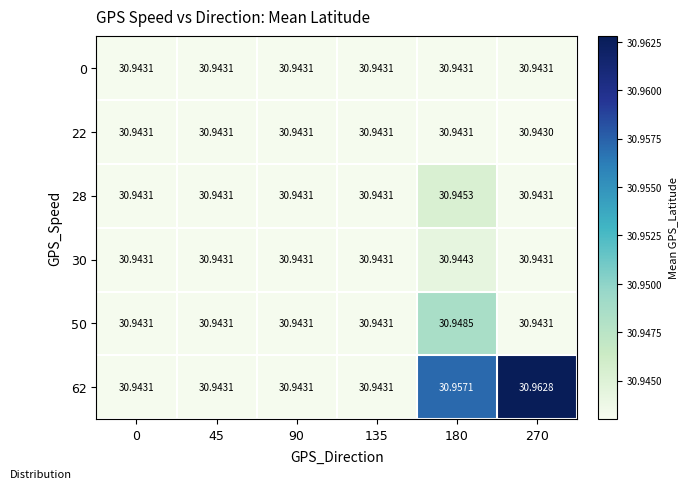

At 180, list the series in order from largest to smallest.

62, 50, 28, 30, 0, 22